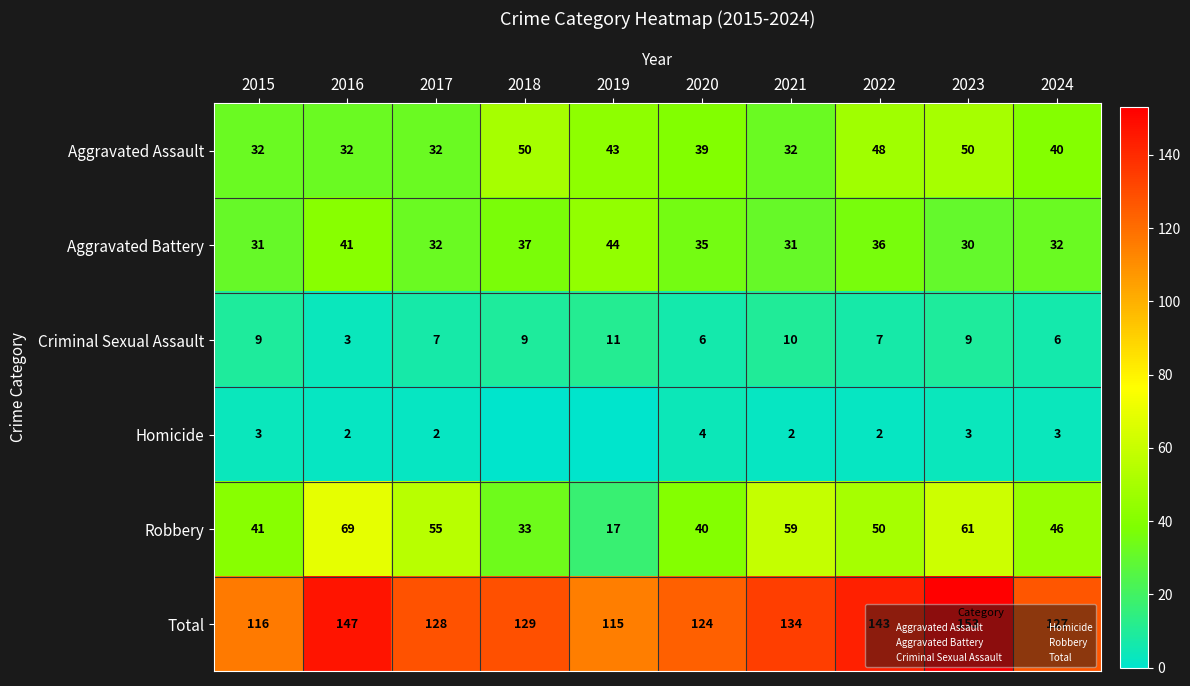

The Aggravated Assault series shows 20 at 2023. True or false?

False